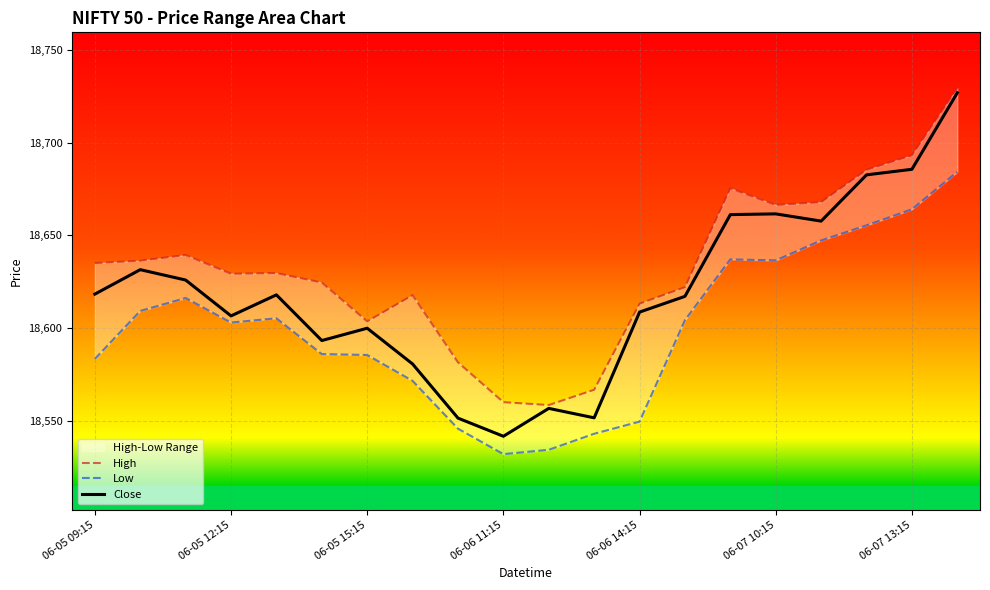

Which category has the lowest value in the Close series?

06-06 11:15